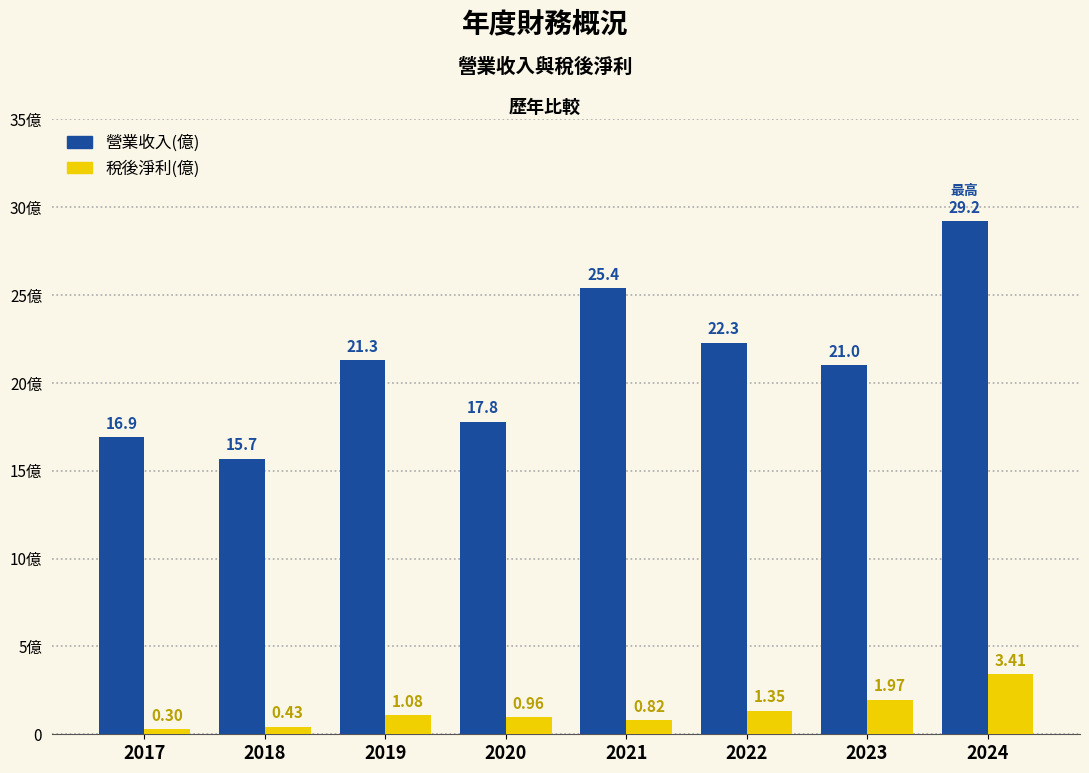

Is the value of 稅後淨利(億) at 2024 greater than the value of 營業收入(億) at 2017?

No